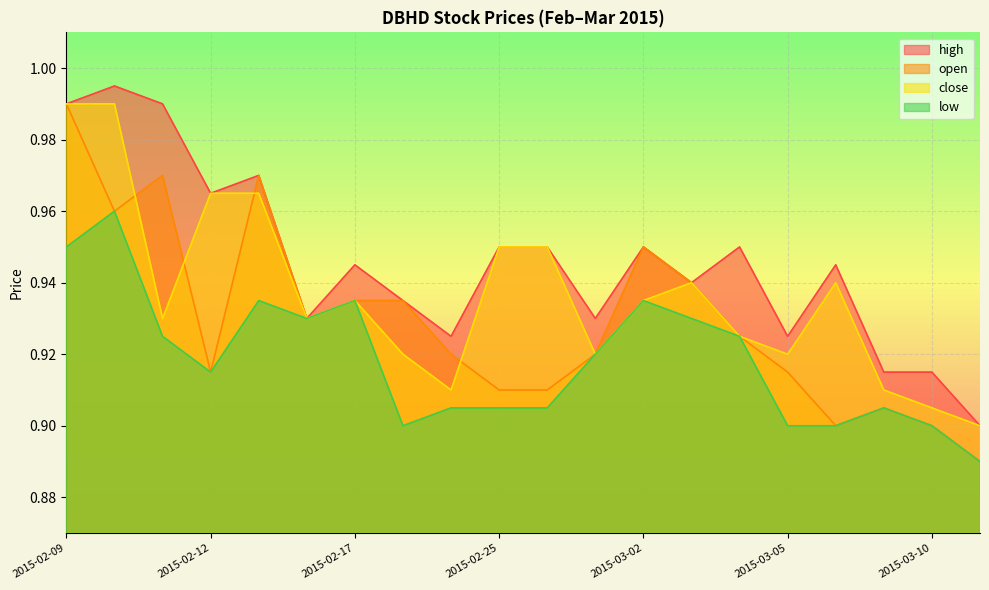

Reading right to left, extract all data points from this chart.

open: 2015-03-11=0.9	2015-03-10=0.9	2015-03-09=0.9	2015-03-06=0.9	2015-03-05=0.9	2015-03-04=0.9	2015-03-03=0.9	2015-03-02=0.9	2015-02-27=0.9	2015-02-26=0.9	2015-02-25=0.9	2015-02-24=0.9	2015-02-23=0.9	2015-02-17=0.9	2015-02-16=0.9	2015-02-13=1.0	2015-02-12=0.9	2015-02-11=1.0	2015-02-10=1.0	2015-02-09=1.0
high: 2015-03-11=0.9	2015-03-10=0.9	2015-03-09=0.9	2015-03-06=0.9	2015-03-05=0.9	2015-03-04=0.9	2015-03-03=0.9	2015-03-02=0.9	2015-02-27=0.9	2015-02-26=0.9	2015-02-25=0.9	2015-02-24=0.9	2015-02-23=0.9	2015-02-17=0.9	2015-02-16=0.9	2015-02-13=1.0	2015-02-12=1.0	2015-02-11=1.0	2015-02-10=1.0	2015-02-09=1.0
low: 2015-03-11=0.9	2015-03-10=0.9	2015-03-09=0.9	2015-03-06=0.9	2015-03-05=0.9	2015-03-04=0.9	2015-03-03=0.9	2015-03-02=0.9	2015-02-27=0.9	2015-02-26=0.9	2015-02-25=0.9	2015-02-24=0.9	2015-02-23=0.9	2015-02-17=0.9	2015-02-16=0.9	2015-02-13=0.9	2015-02-12=0.9	2015-02-11=0.9	2015-02-10=1.0	2015-02-09=0.9
close: 2015-03-11=0.9	2015-03-10=0.9	2015-03-09=0.9	2015-03-06=0.9	2015-03-05=0.9	2015-03-04=0.9	2015-03-03=0.9	2015-03-02=0.9	2015-02-27=0.9	2015-02-26=0.9	2015-02-25=0.9	2015-02-24=0.9	2015-02-23=0.9	2015-02-17=0.9	2015-02-16=0.9	2015-02-13=1.0	2015-02-12=1.0	2015-02-11=0.9	2015-02-10=1.0	2015-02-09=1.0